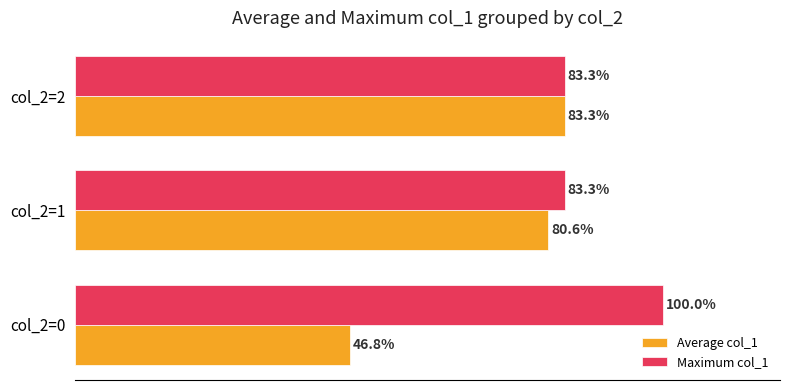

Which series has the widest spread of values?

Average col_1